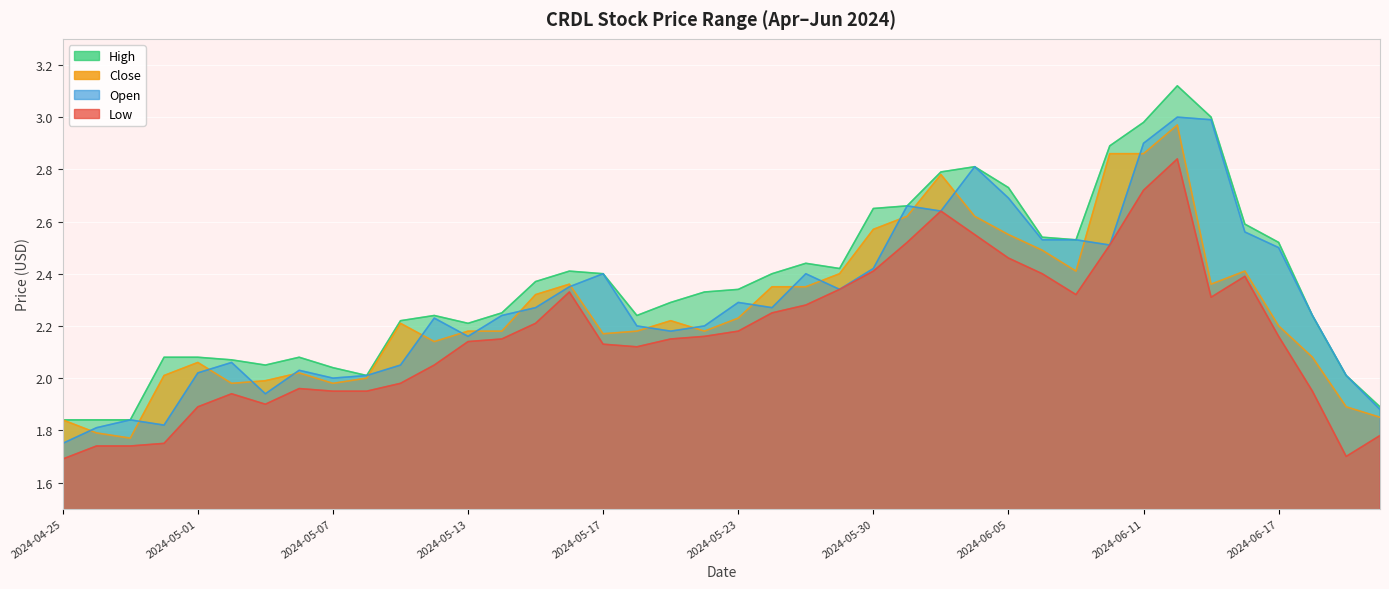

What is the approximate value of Close at 2024-05-24?

2.4